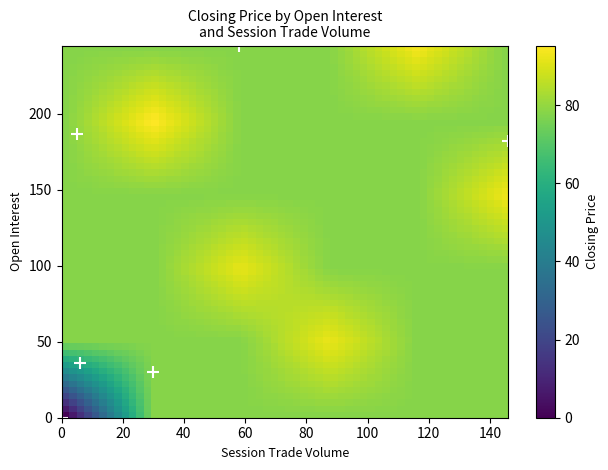

Reading left to right, transcribe all the data shown in this chart.

open_interest: 0.0	30.0	36.0	182.0	187.0	245.0
session_trade_volume: 0.0	30.0	6.0	146.0	5.0	58.0
closing_price: 0.0	92.5	92.0	93.0	95.9	94.0